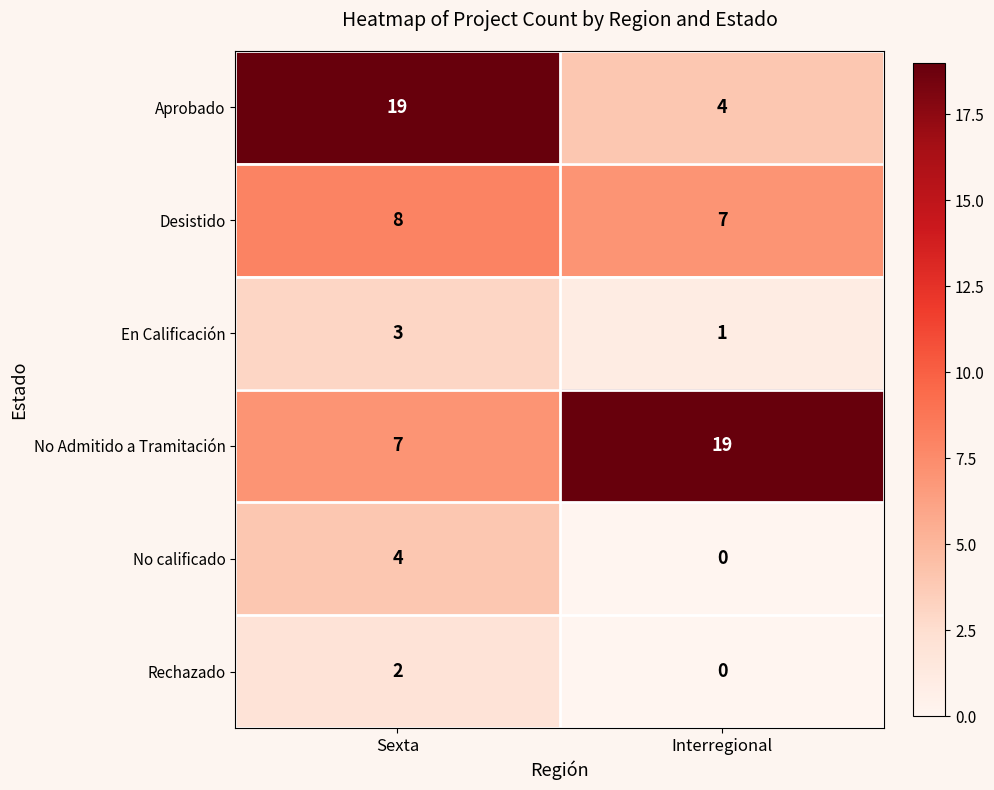

Which series has the widest spread of values?

Aprobado